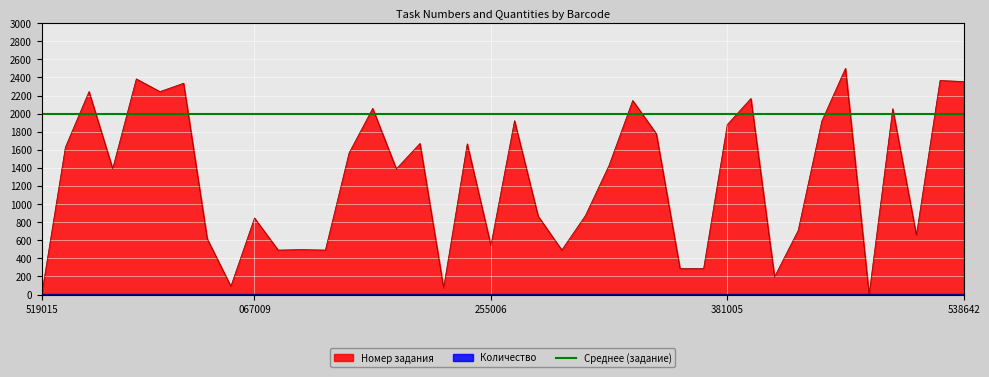

How many positive values are there?

39